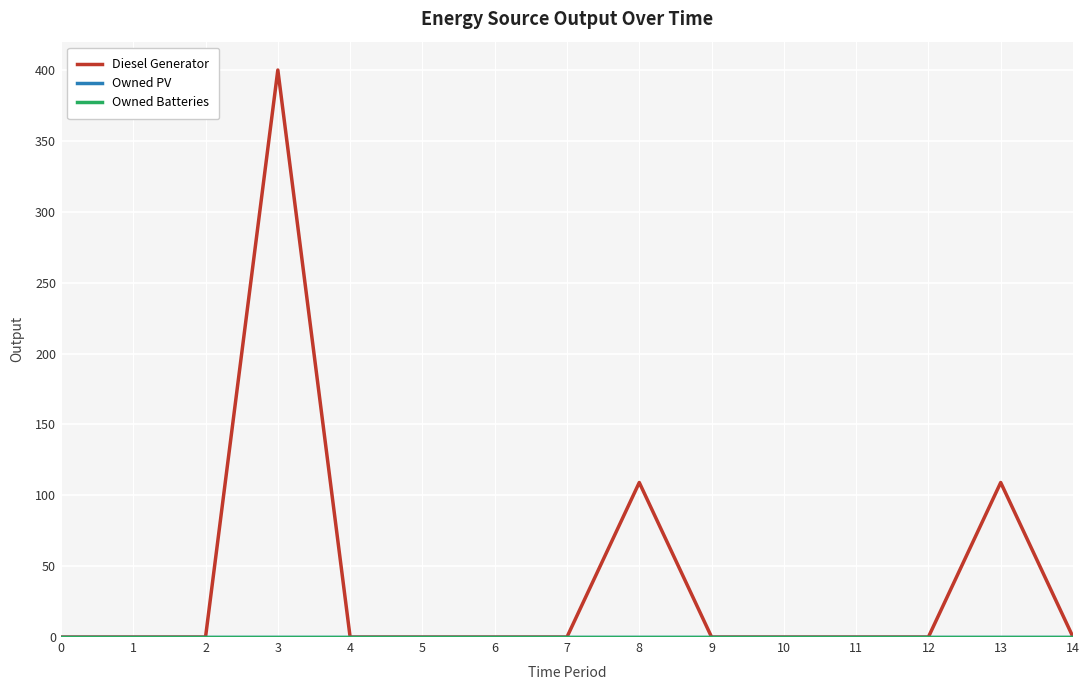

Is this an area chart (filled region under the line)?

No